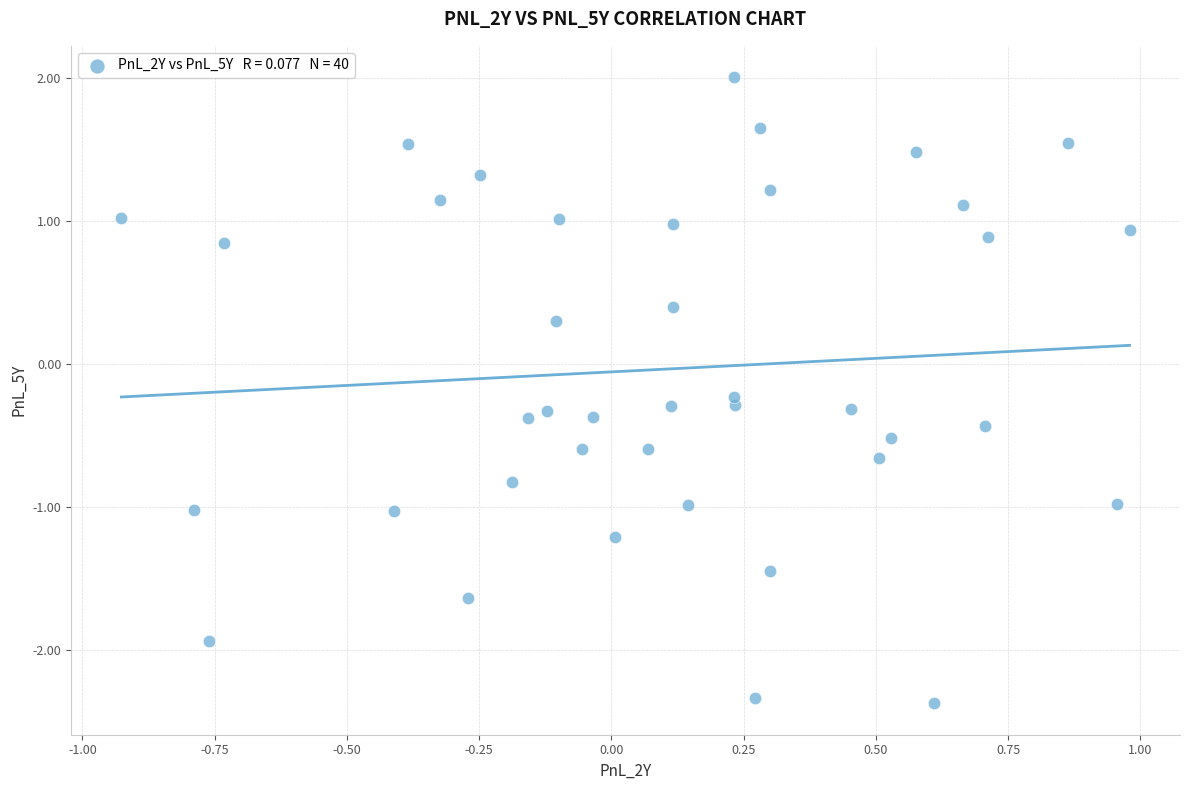

What is the range of X values (max minus min)?

1.9